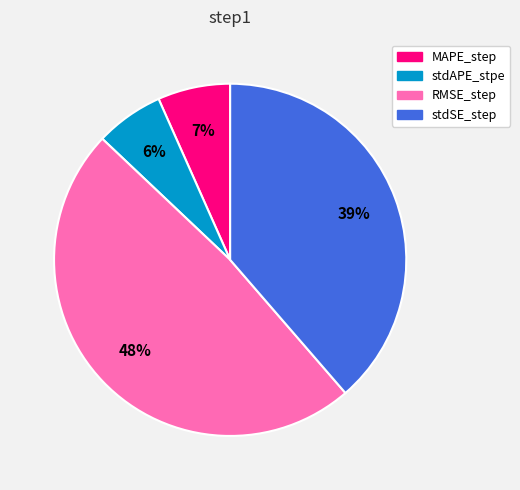

To the nearest percent, what is the combined percentage of stdSE_step and RMSE_step?

87%